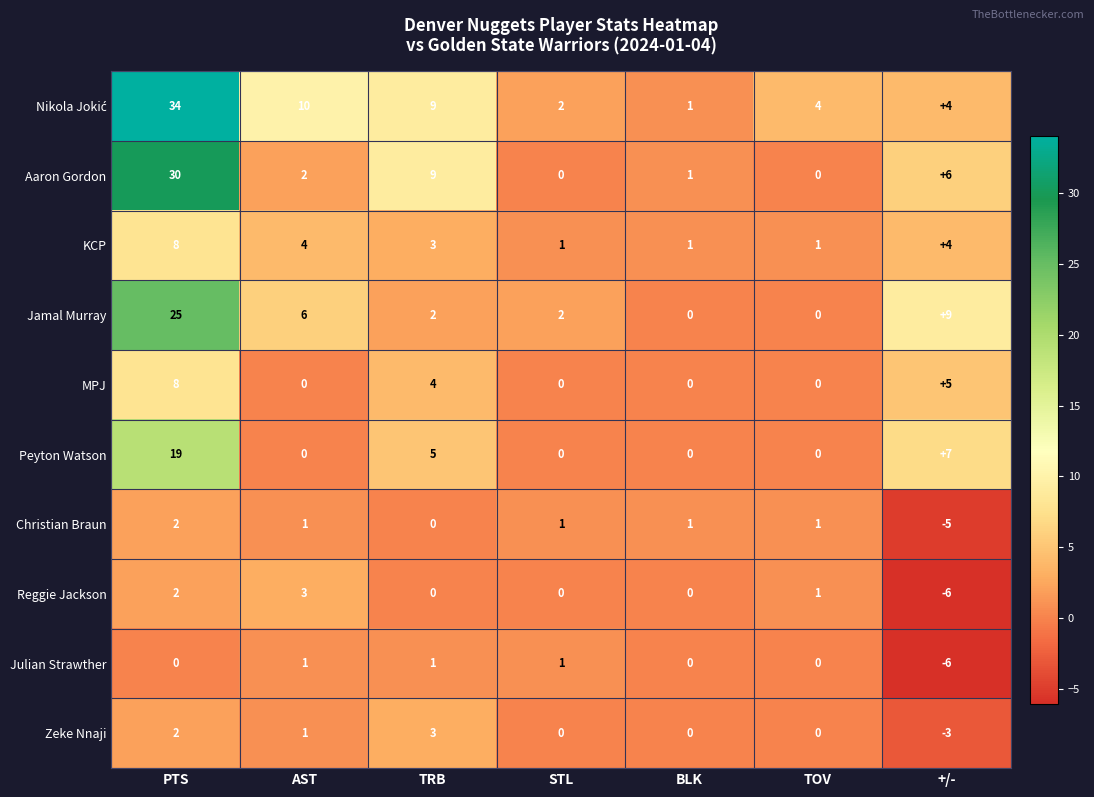

What is the maximum value shown in the chart?

34